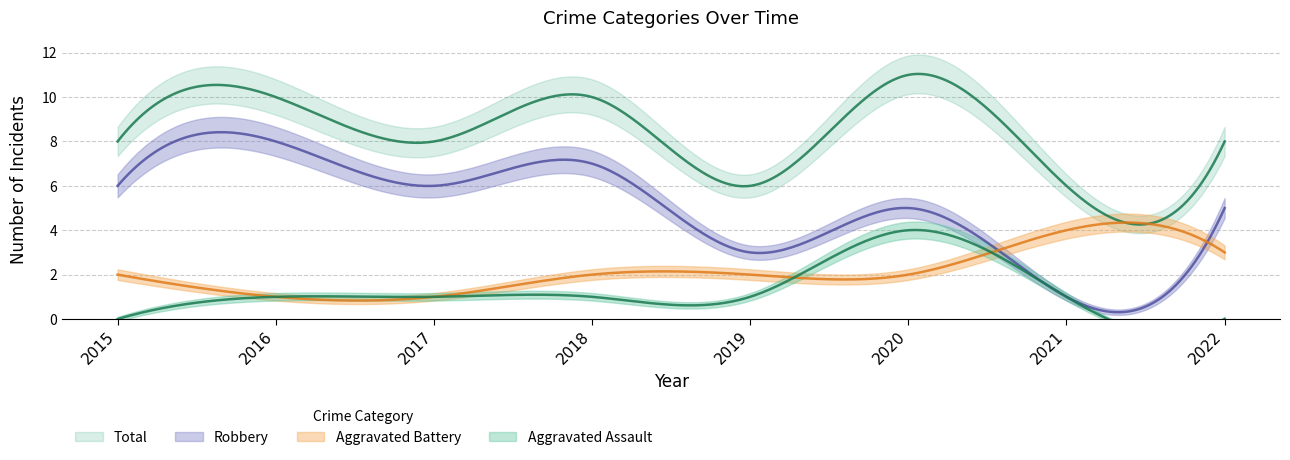

What are all the series names shown in the legend?

Aggravated Assault, Aggravated Battery, Robbery, Total